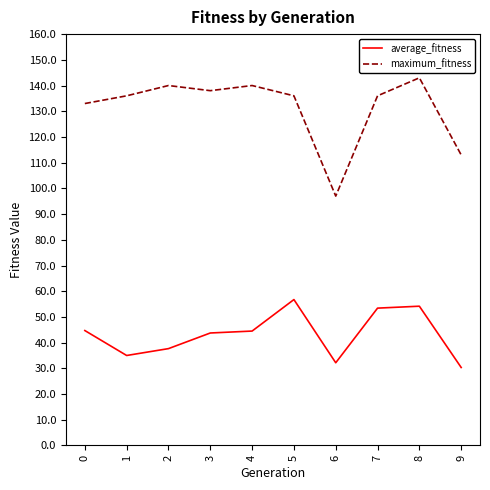

True or false: maximum_fitness and average_fitness cross at least once.

False